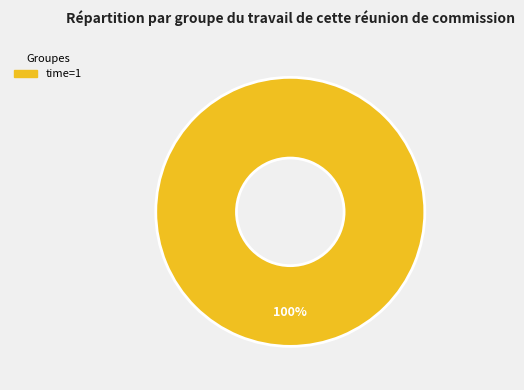

Does any single category account for the majority?

Yes